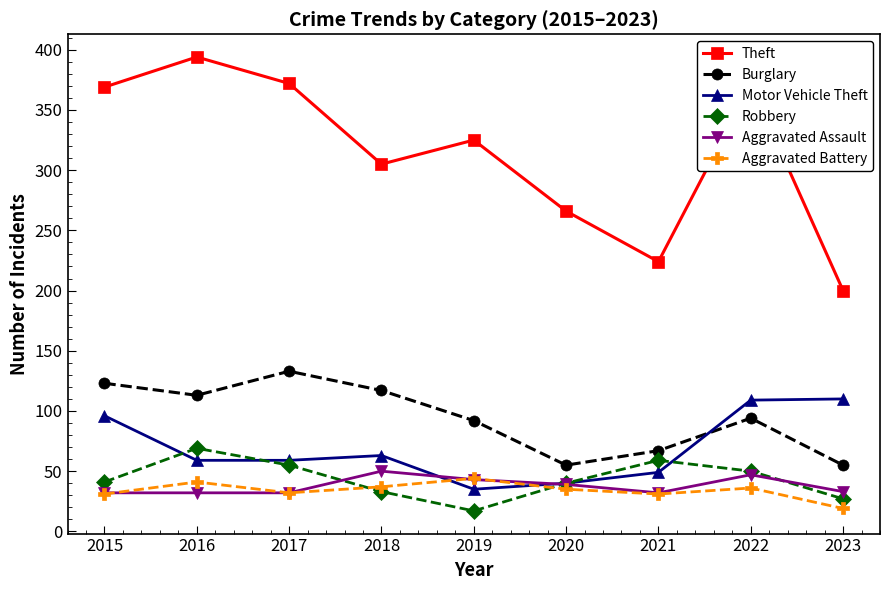

What is the value of the Aggravated Battery point at the 9th from the left?

19